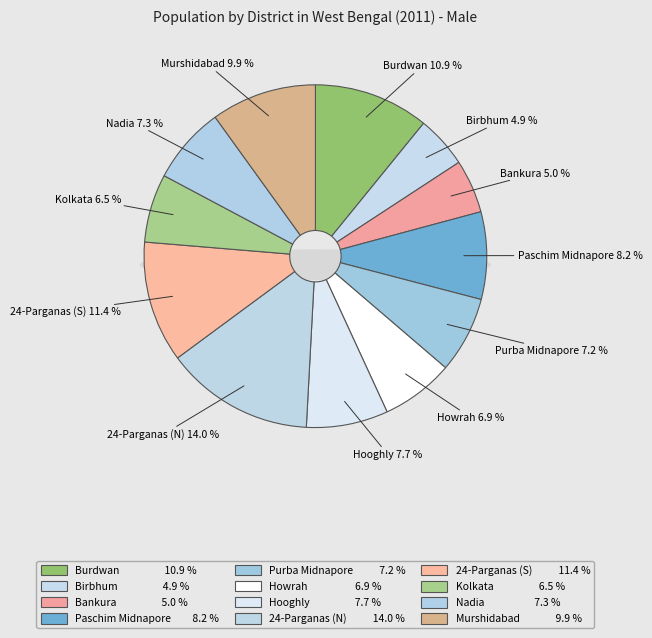

True or false: Paschim Midnapore accounts for 16% of the total.

False